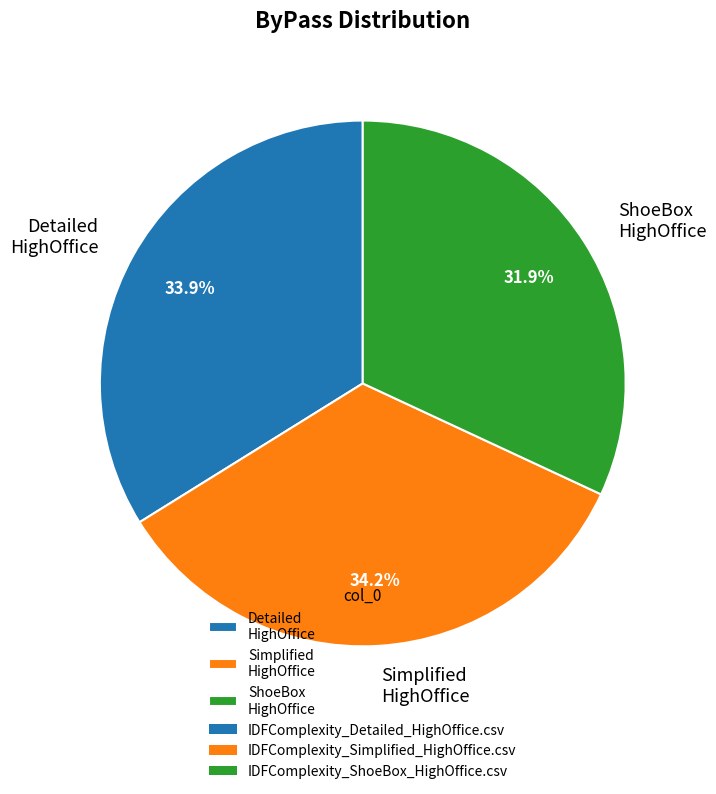

Does any single category account for the majority?

No